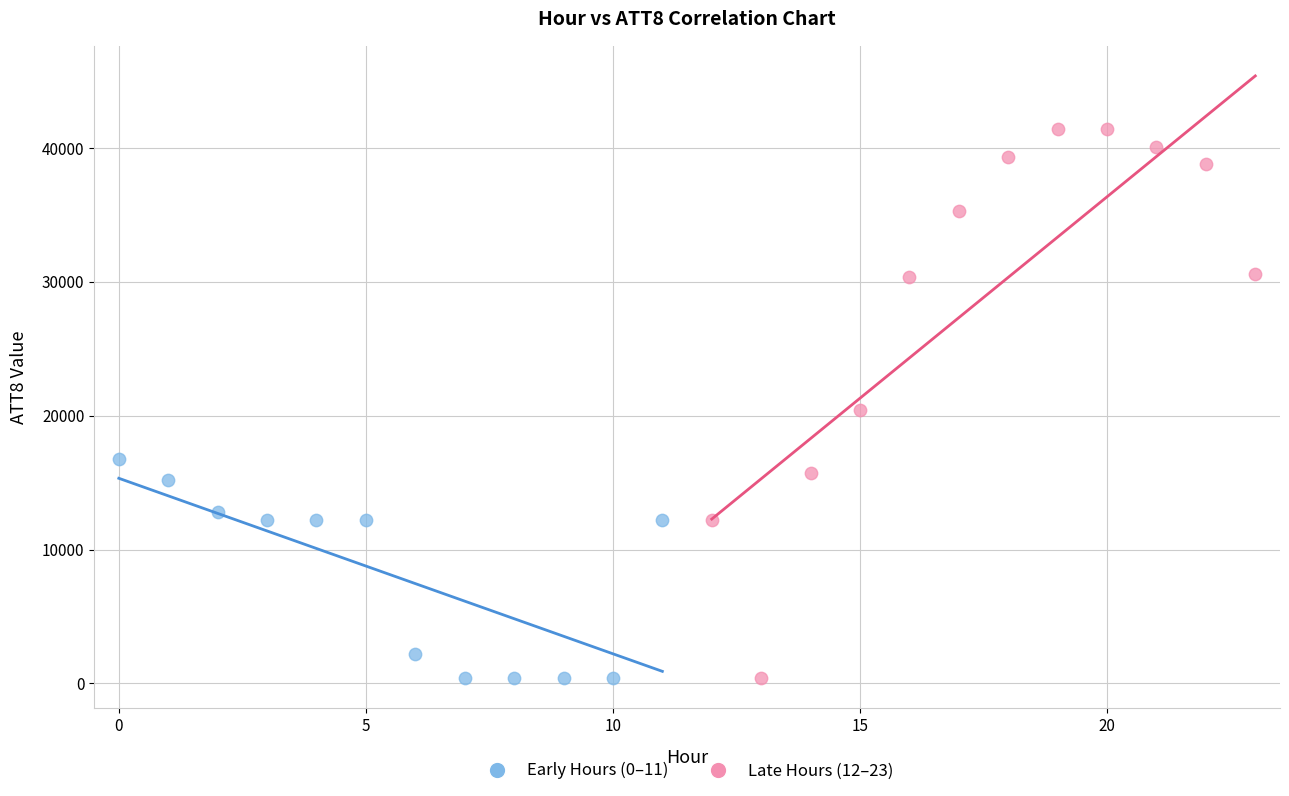

Which series reaches the maximum Y coordinate?

Late Hours (12–23)